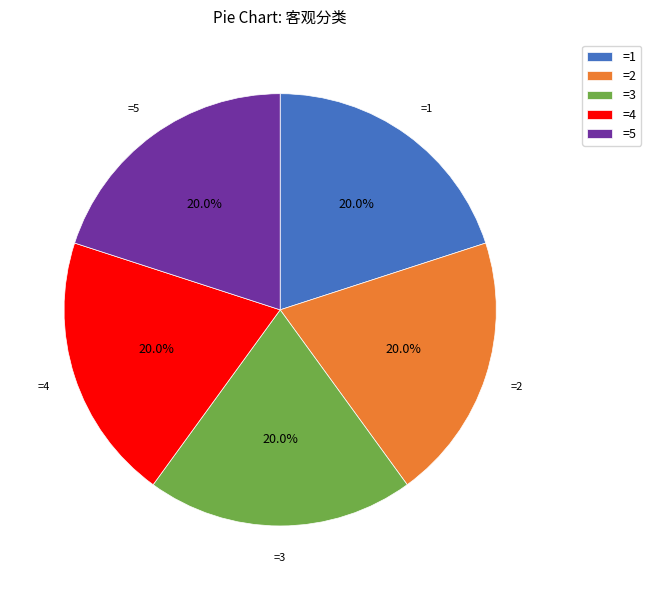

Approximately how many times larger is the value at =2 compared to =4?

1.0